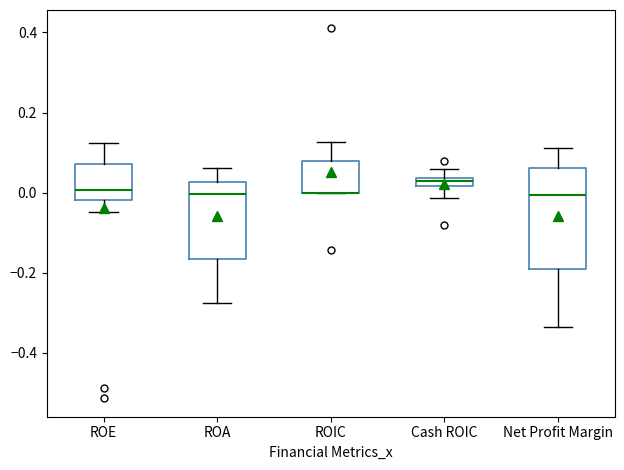

Comparing the boxes themselves (not the whiskers), which one is the tallest?

Net Profit Margin